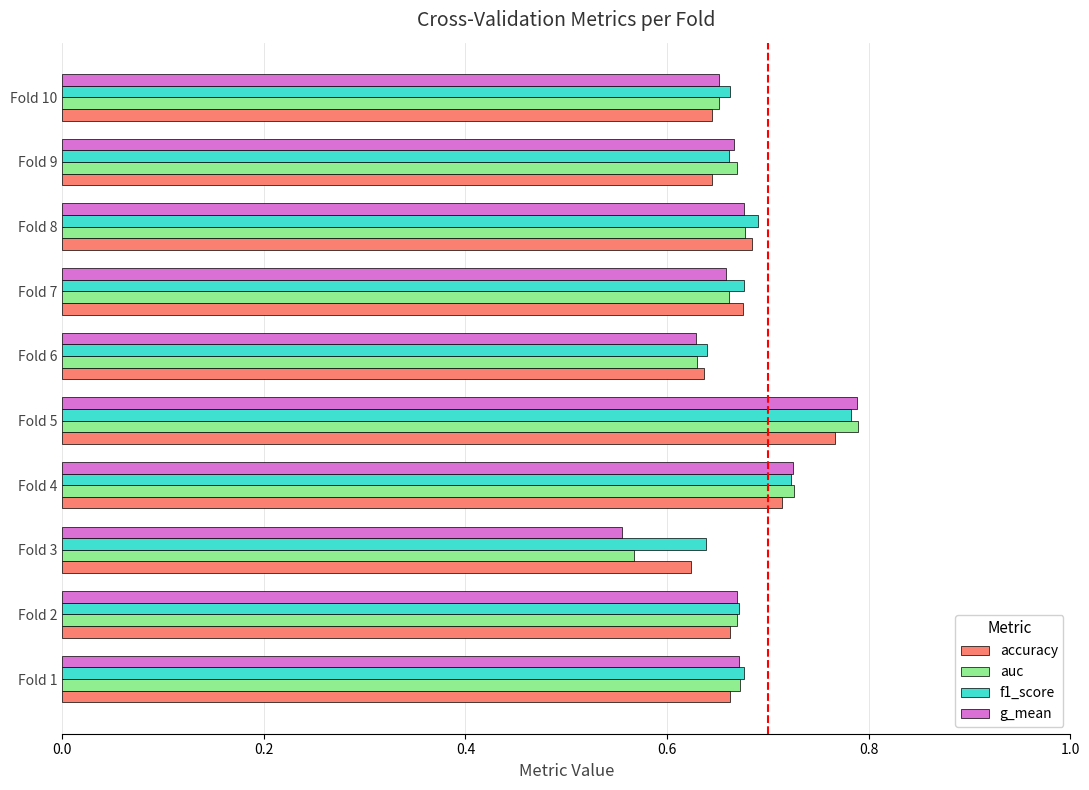

At which category is the sum across all series the highest?

Fold 5